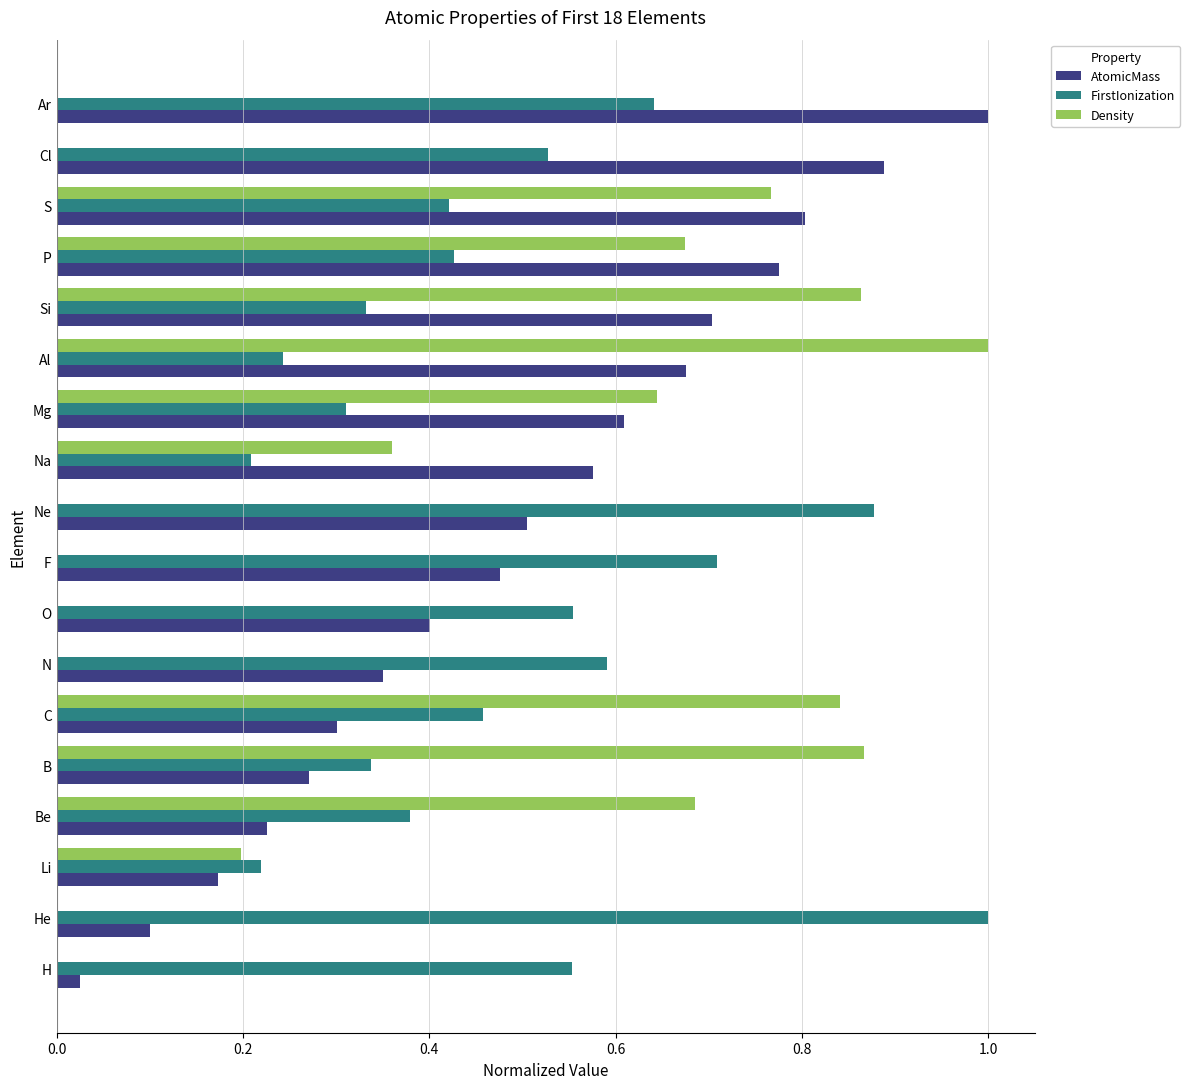

At which label does AtomicMass reach its peak?

Ar